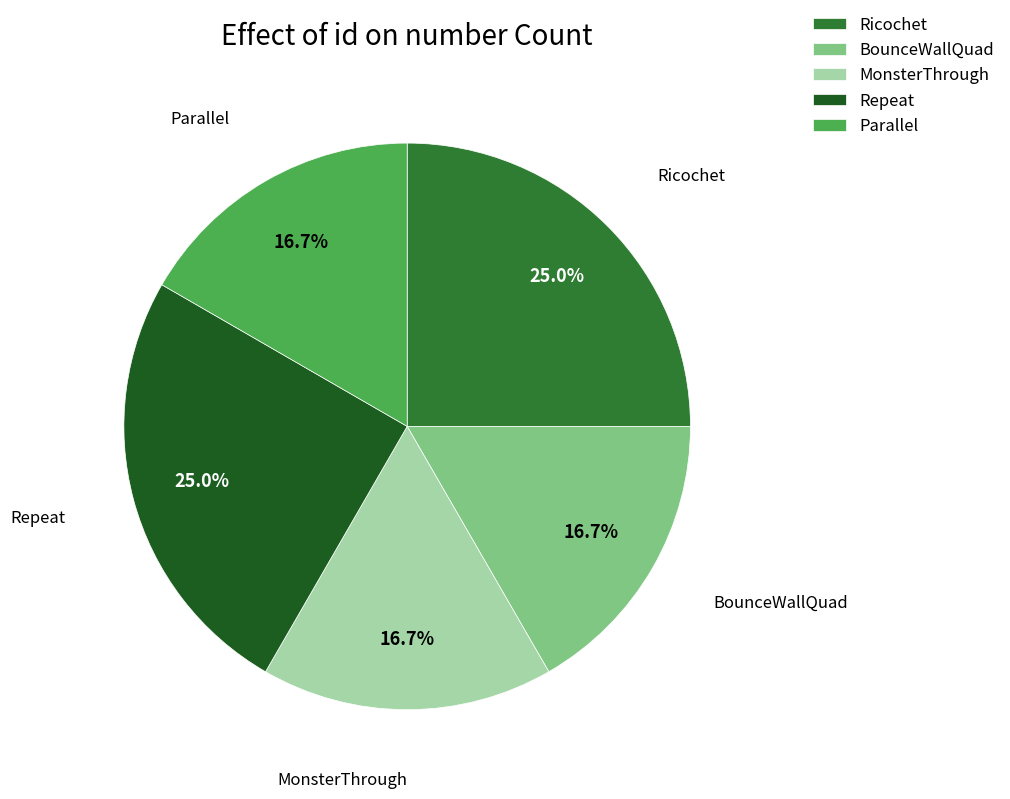

Is Repeat the majority of the pie?

No